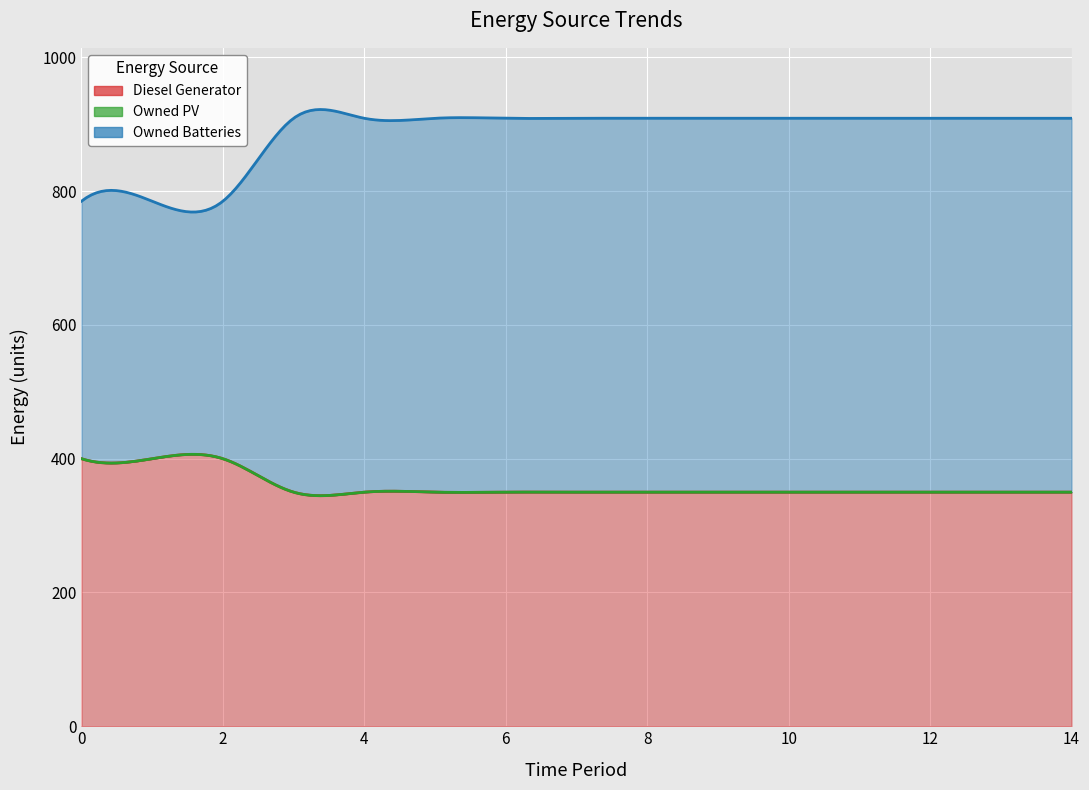

What is the sum of all Owned Batteries values?

7863